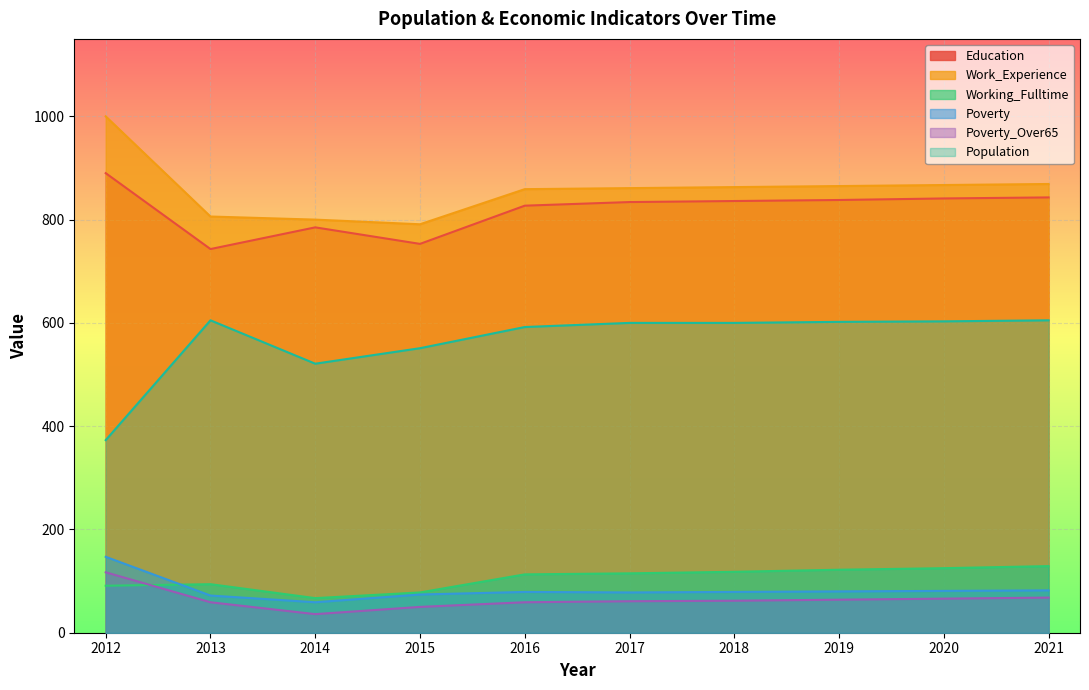

Between 2013 and 2014, which series saw the biggest shift?

Population